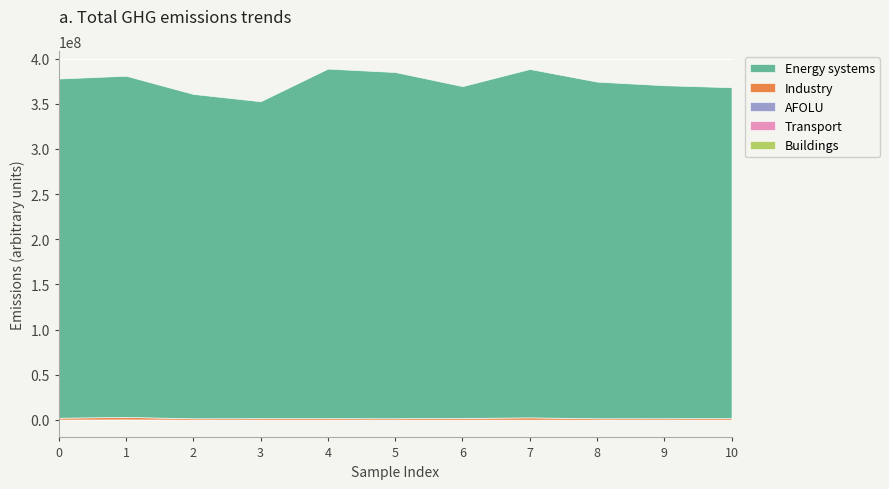

True or false: Transport and Energy systems intersect in this chart.

False